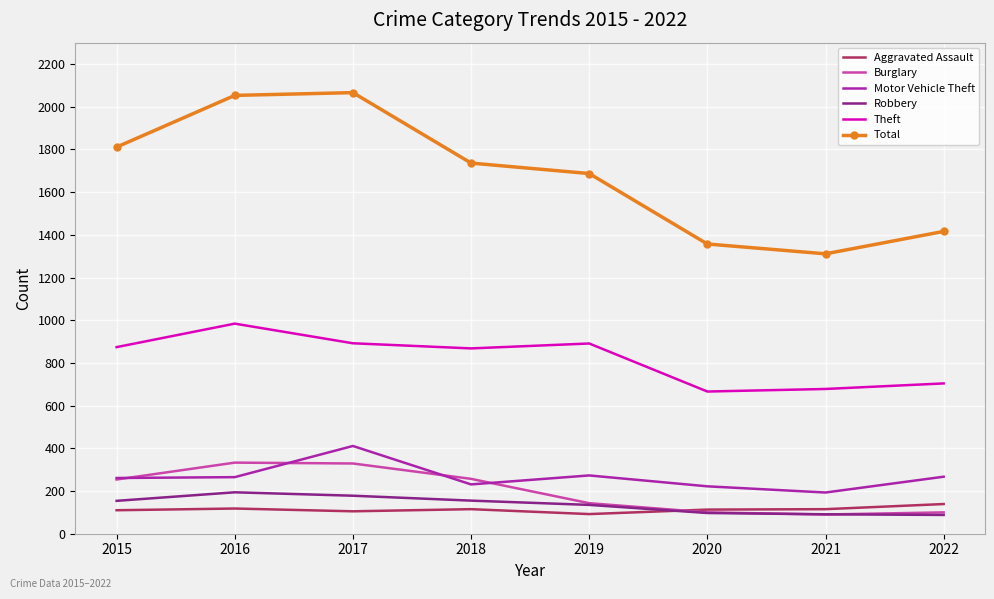

Which series changed the most between 2016 and 2022?

Total